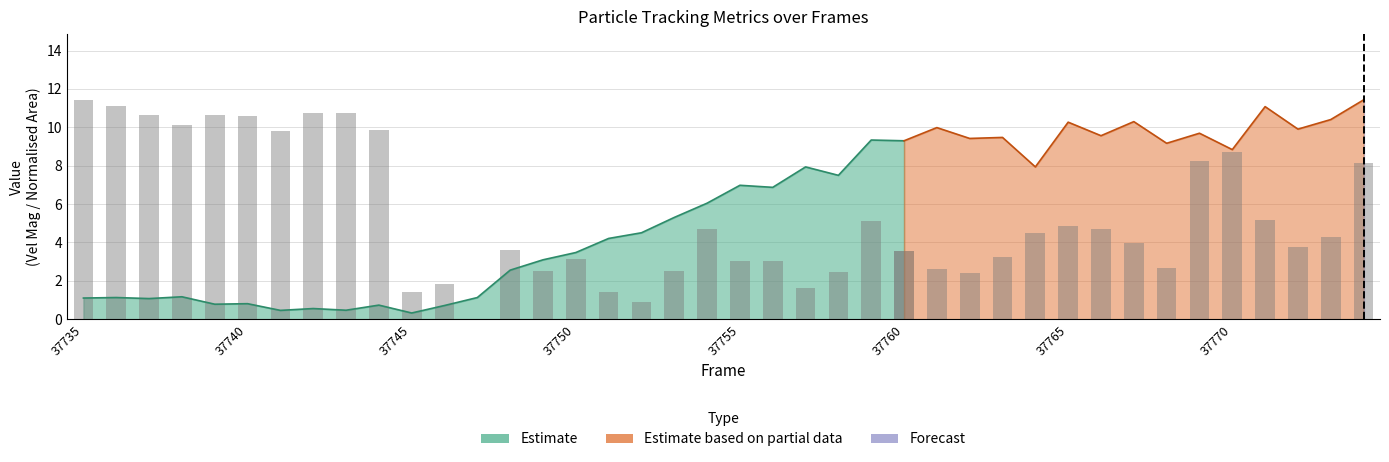

What is the average value?

5.6